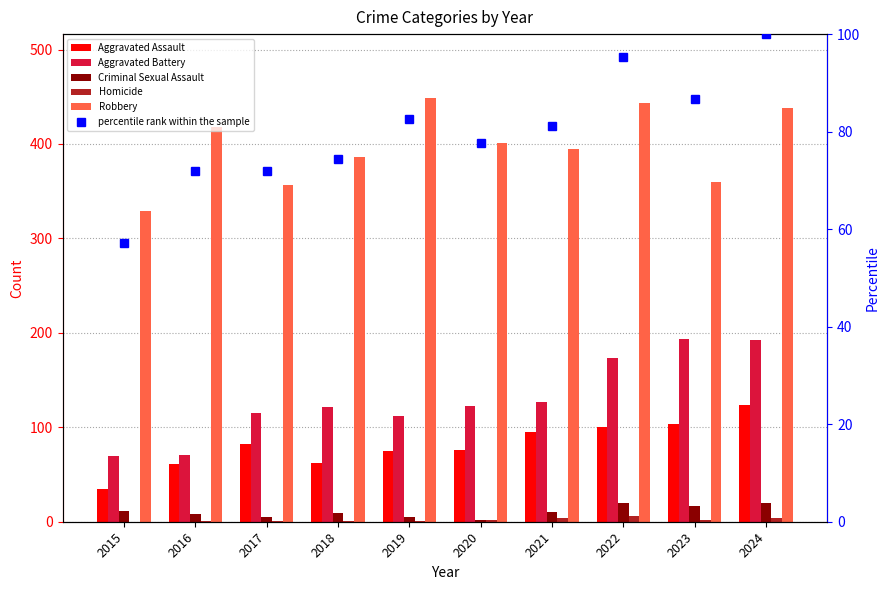

What is the difference between the percentile rank within the sample values at 2020 and 2018?

3.2